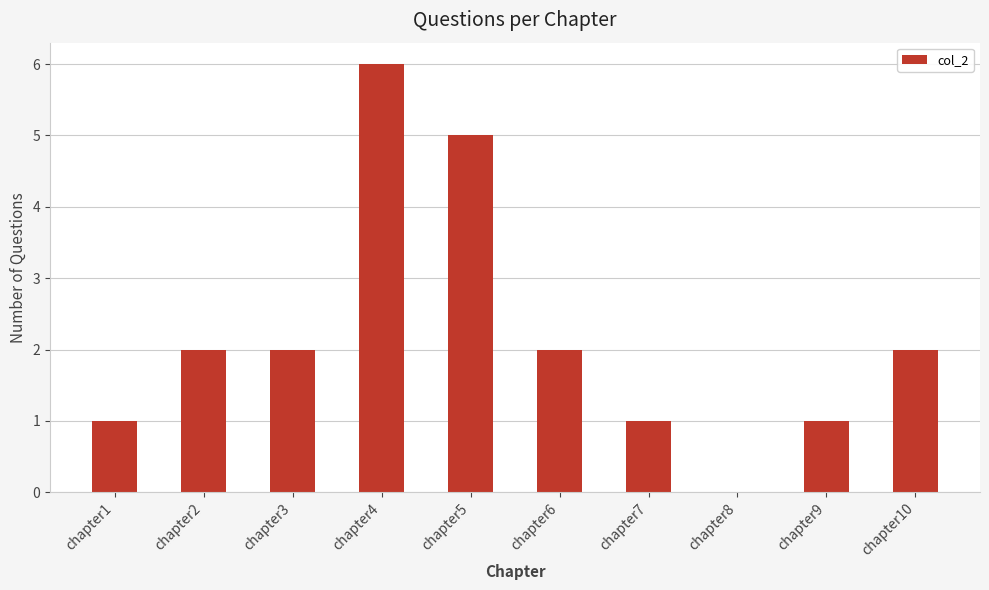

What is the maximum value shown in the chart?

6